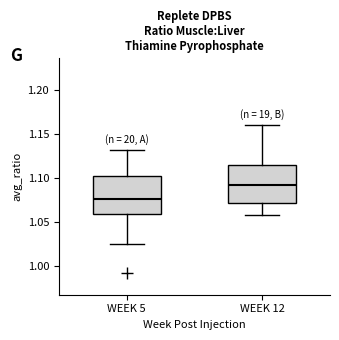

Which box's median line is the lowest?

WEEK 5